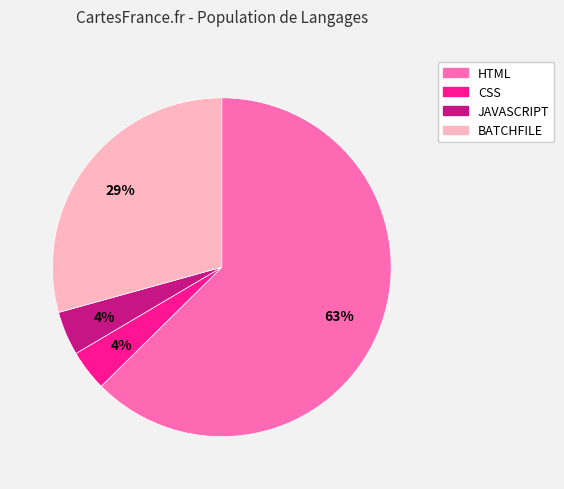

What percentage is the HTML slice, to the nearest percent?

63%